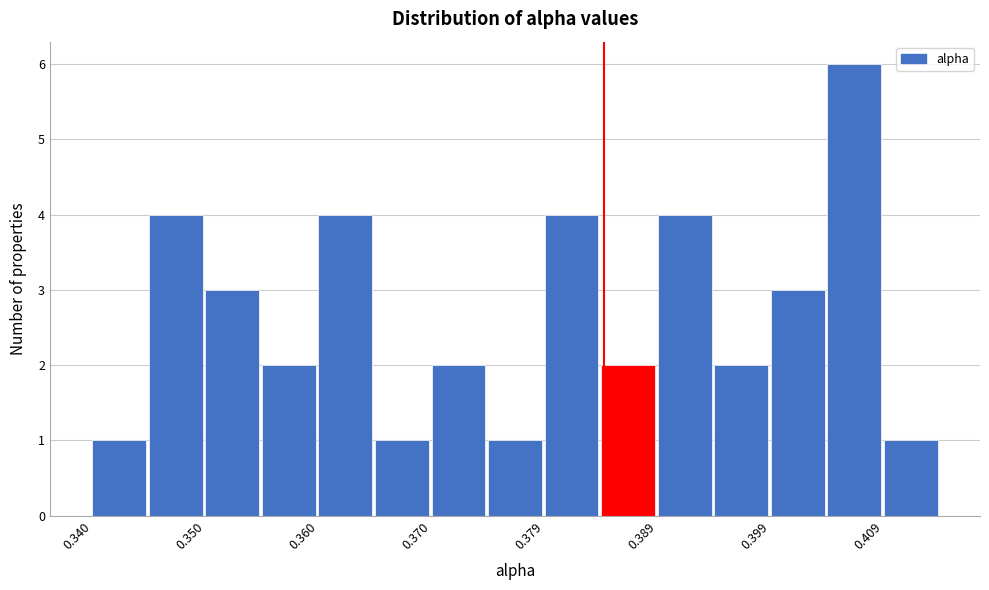

How tall is the bar that spans 0.409 to 0.414 on the x-axis? Neither the bar edges nor the heights are printed on the chart, so give them approximately, as read against the axes.

1